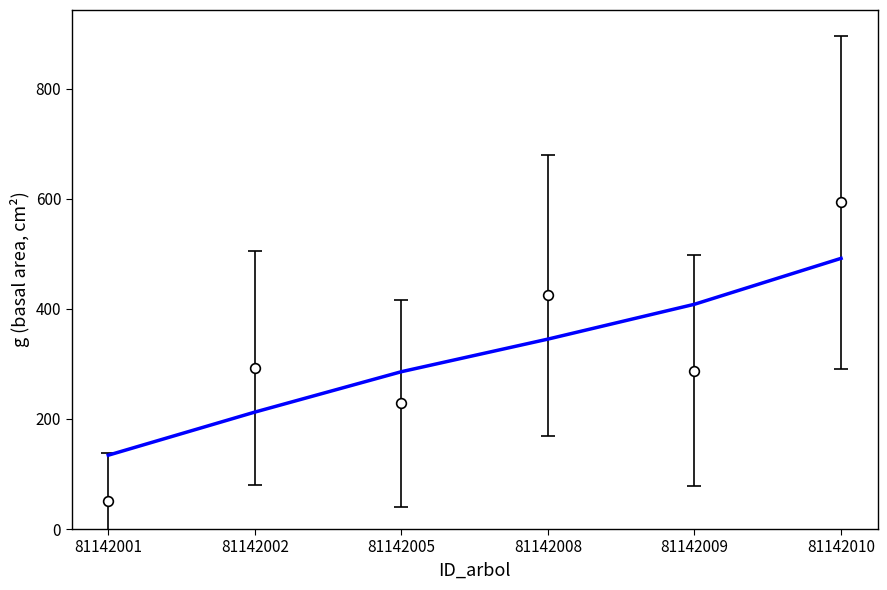

Which category has the lowest value across all series?

81142001